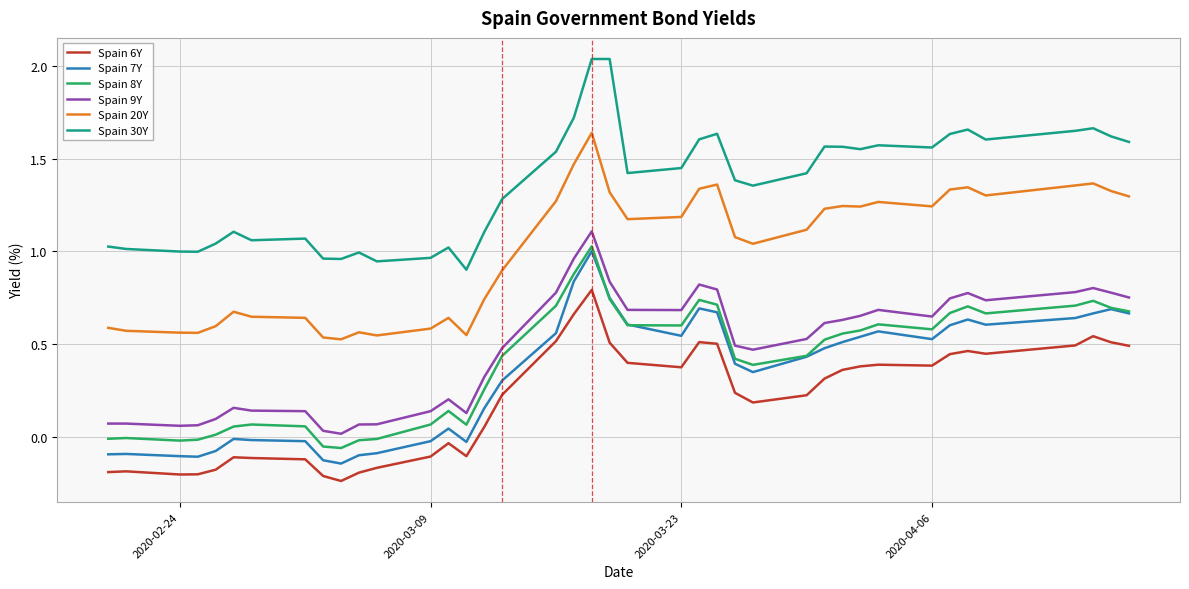

True or false: Spain 9Y and Spain 7Y intersect in this chart.

False